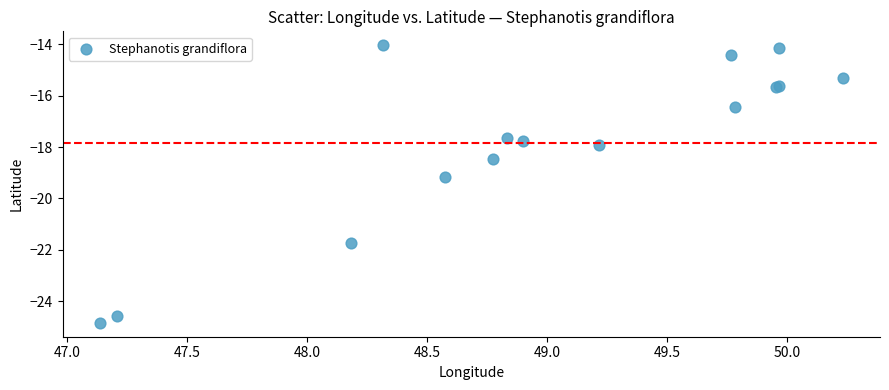

What Y value in the scatter plot is closest to -19?

-19.2